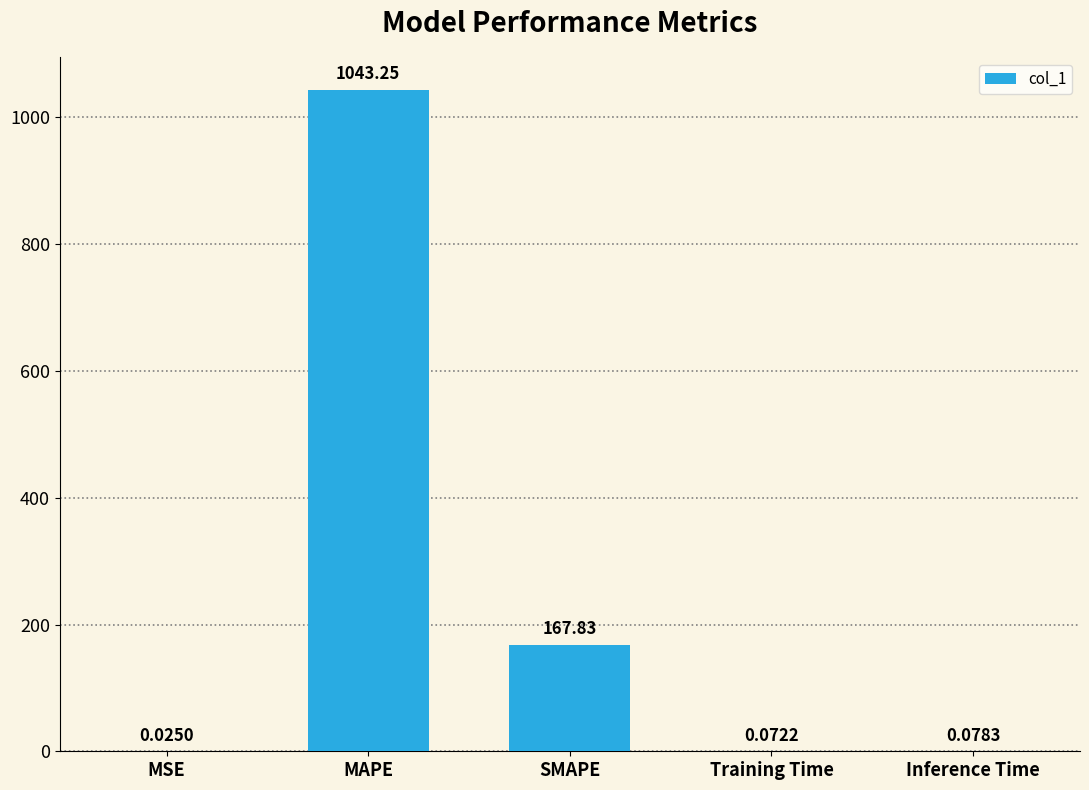

At which label is the value closest to 521?

SMAPE